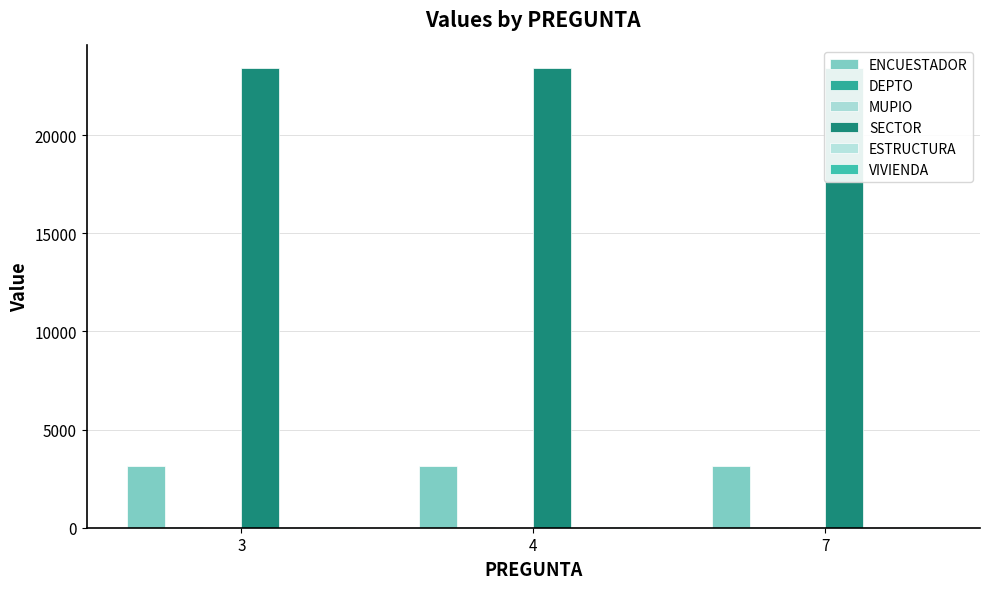

What is the sum of the SECTOR values at 3 and 7?

46790